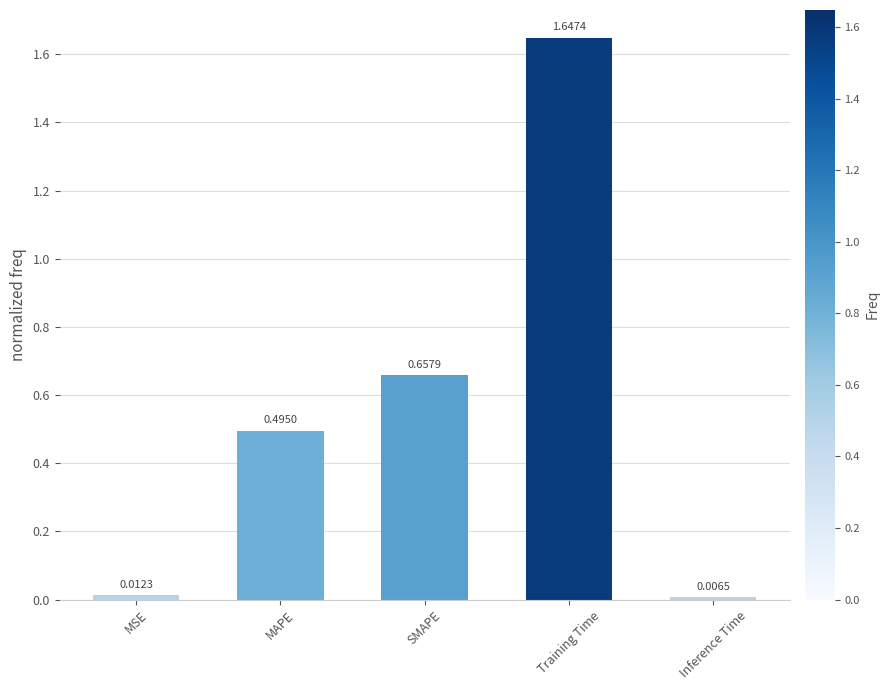

Which label corresponds to the largest value in the chart?

Training Time